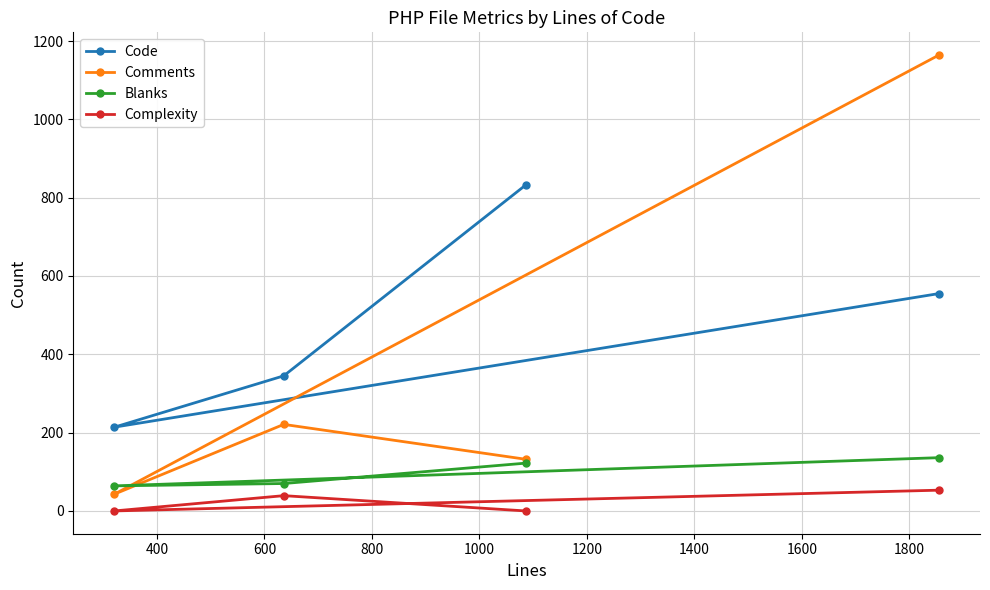

What is the minimum value for Comments?

43